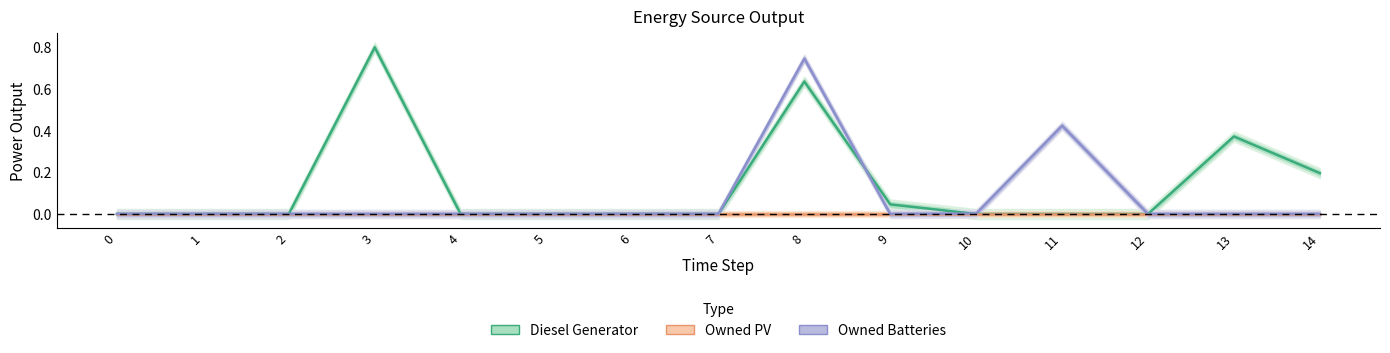

How many lines are shown in the chart?

3